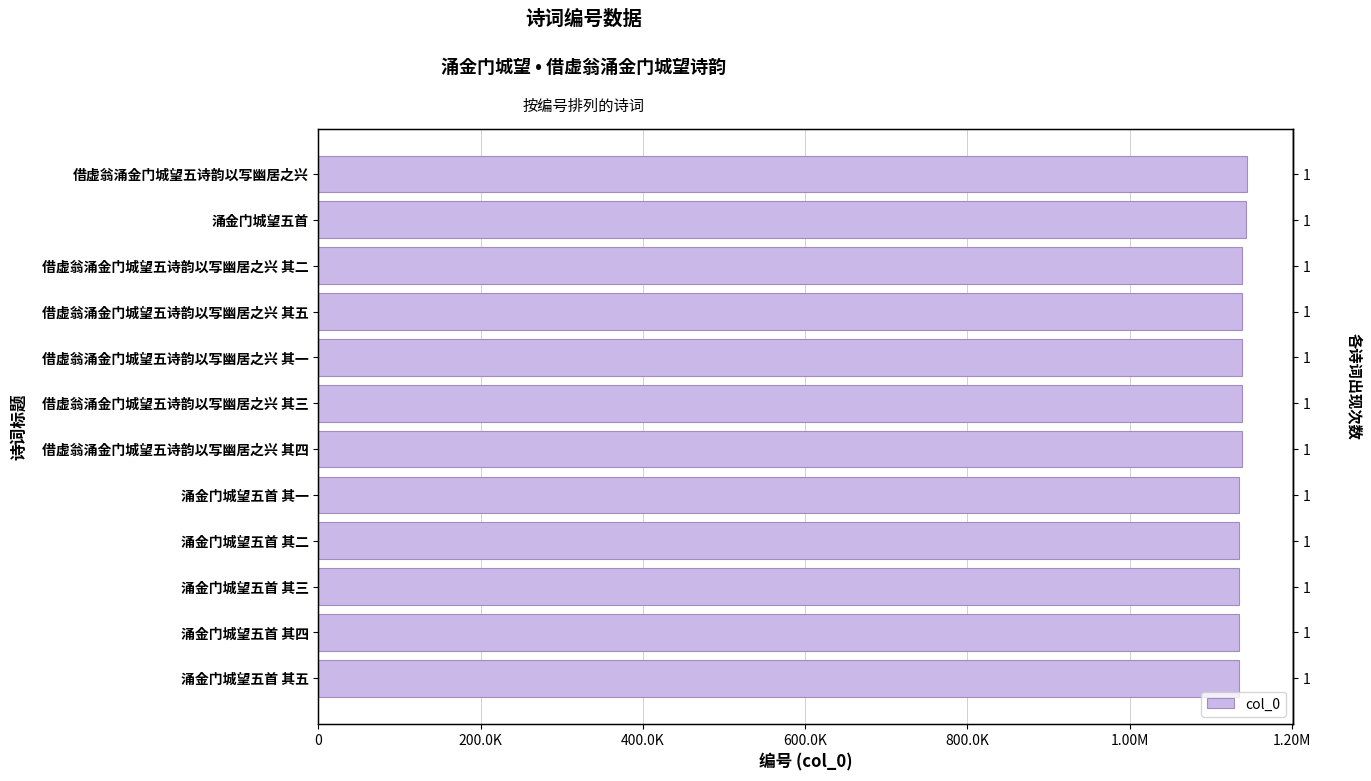

The chart shows a value of 1138000 at 借虚翁涌金门城望五诗韵以写幽居之兴 其三. True or false?

True